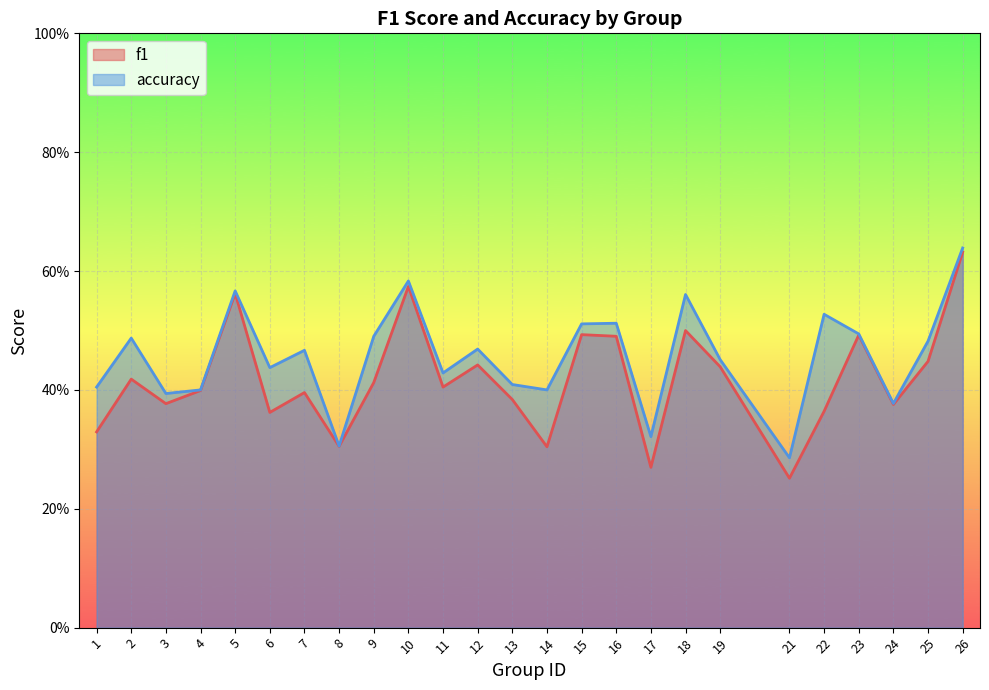

What is the value of the f1 point at the 21st from the left?

0.4